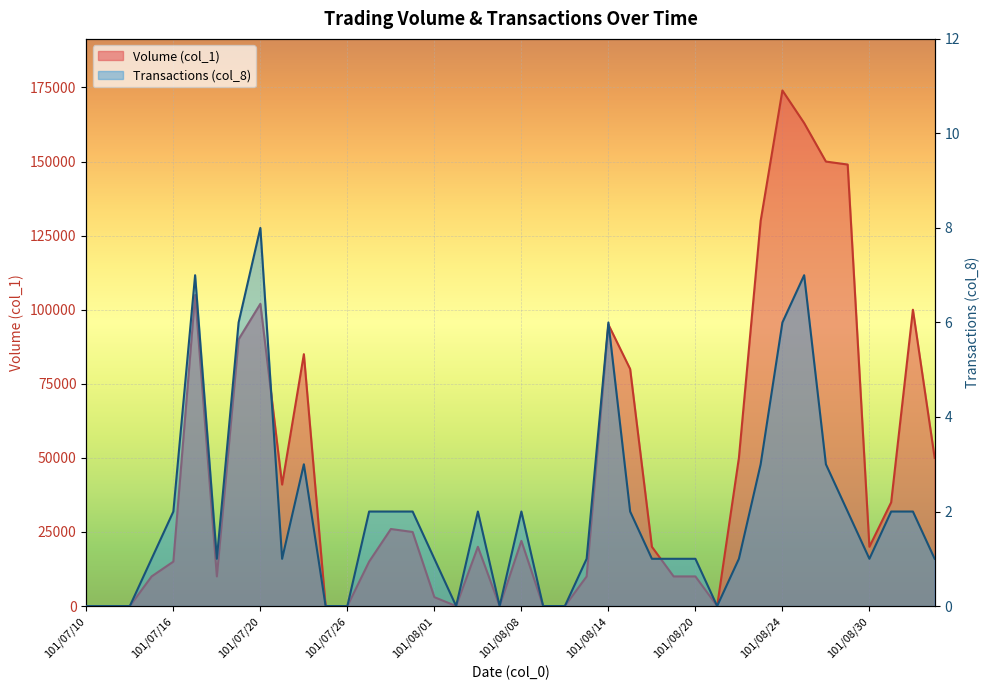

Where is the first local maximum for Volume (col_1)?

101/07/17